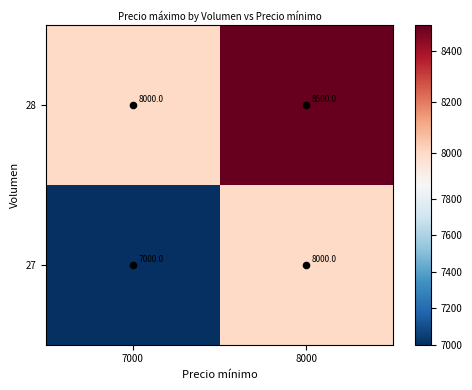

Which series has the largest total across all categories?

28